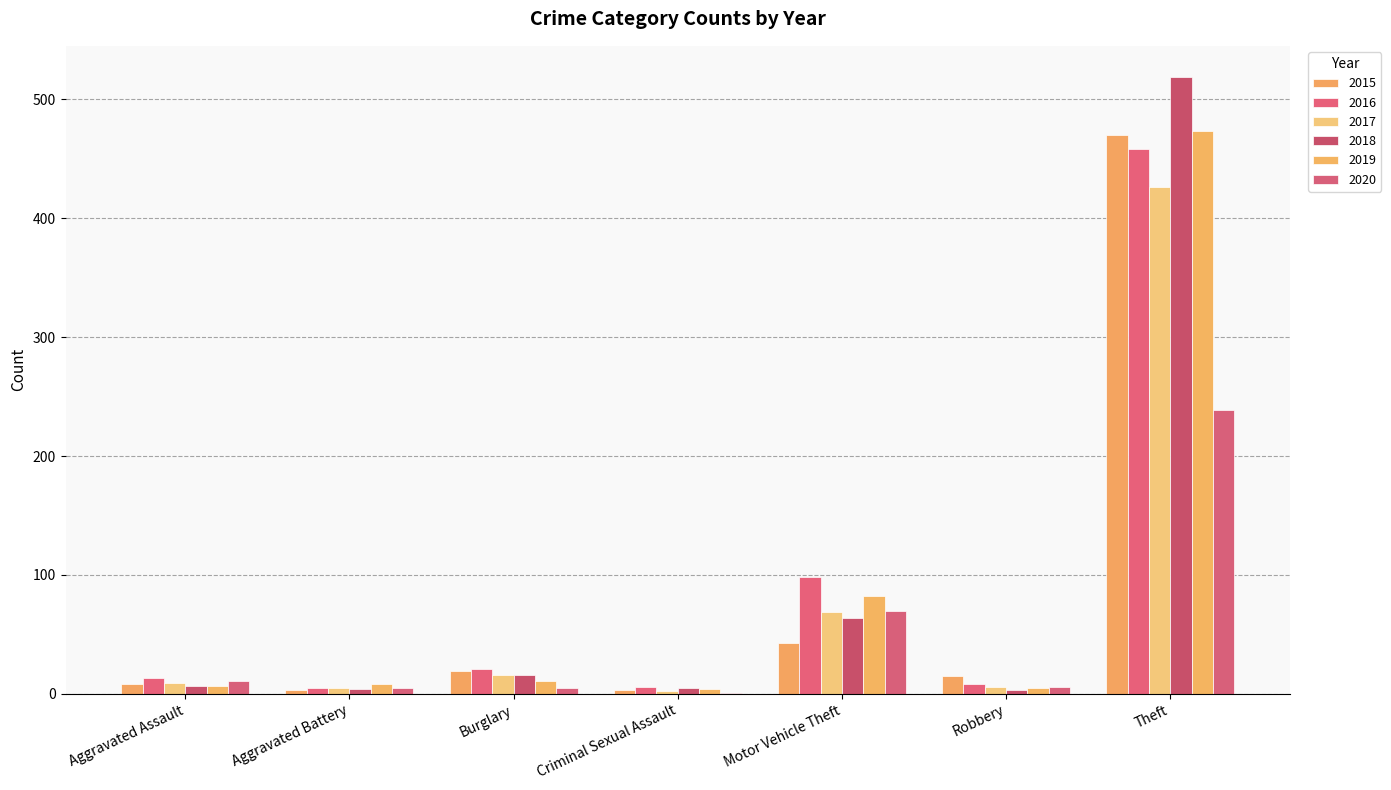

Are the bars grouped side by side (vs. stacked)?

Yes